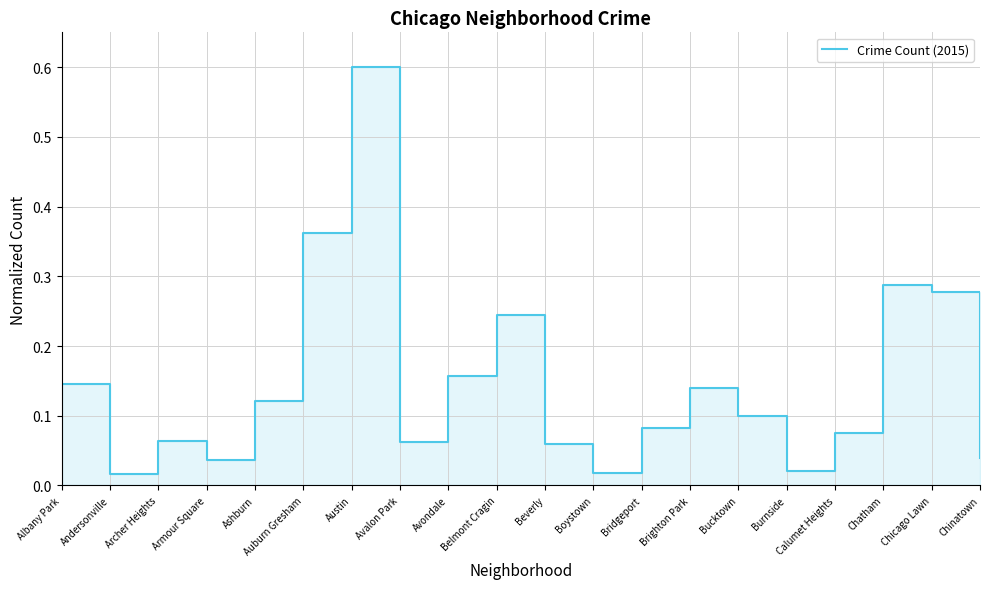

How many points are higher than both their immediate neighbors (excluding endpoints)?

5